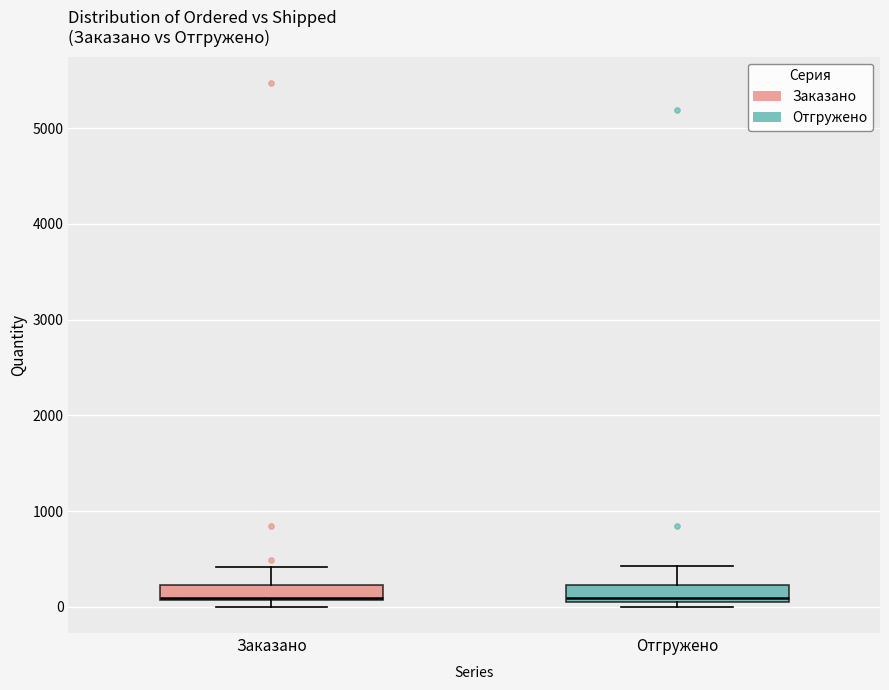

Reading left to right, read every box against the y-axis: the position of its median line, the range the box covers, and the ends of its whiskers. The values are not printed on the chart, so give them approximately, as read against the axis.

Заказано: median 100, box 100 to 200, whiskers 0 to 400
Отгружено: median 100 (just above the box's lower edge), box 100 to 200, whiskers 0 to 400